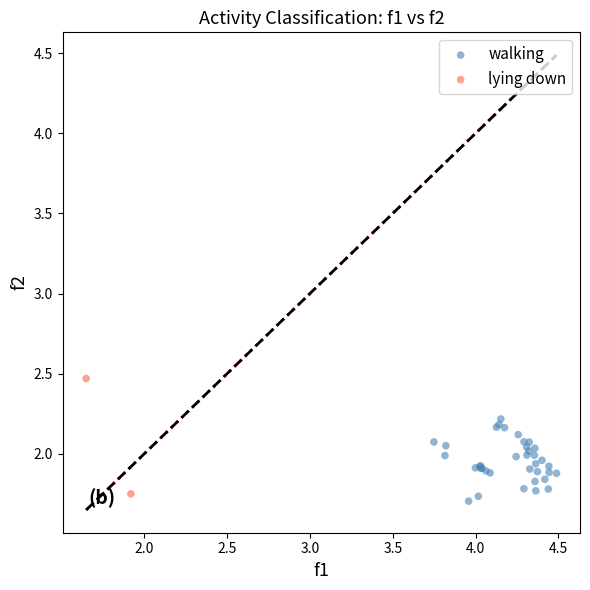

What are all the series names shown in the legend?

walking, lying down